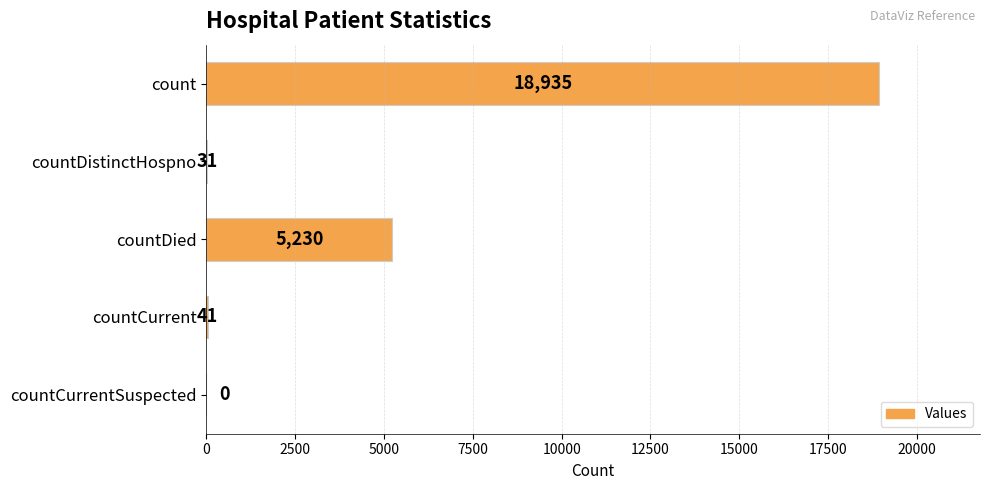

What is the change in value from count to countDistinctHospno?

-18904